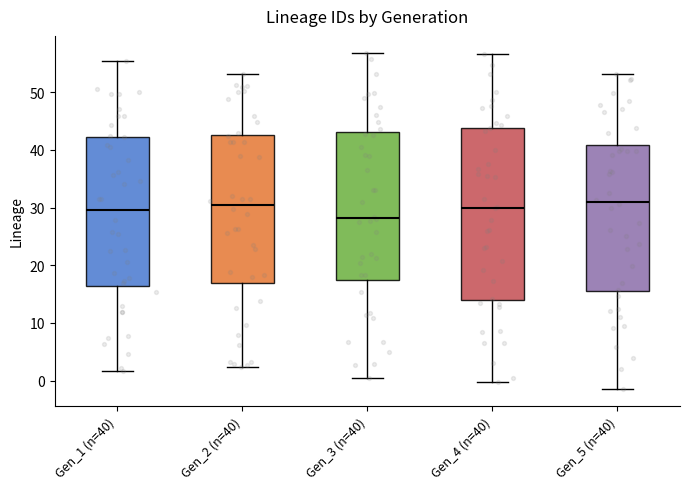

Which box has the lowest median line?

Gen_3 (n=40)